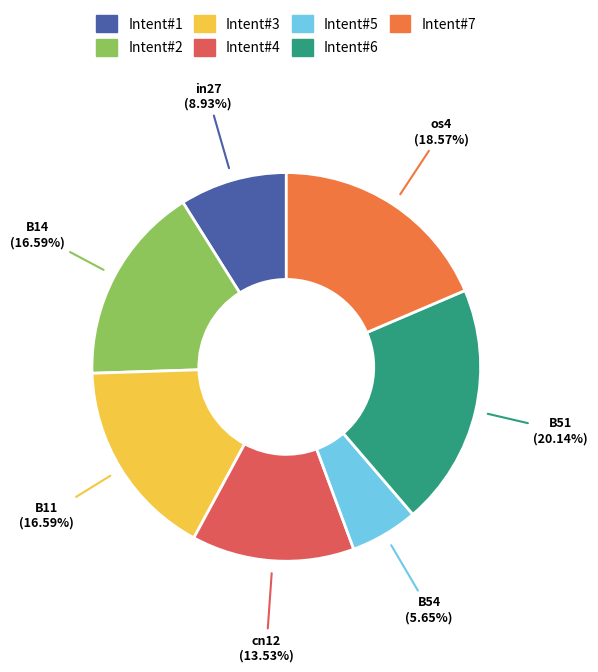

To the nearest percent, what percentage of the pie is in27?

9%